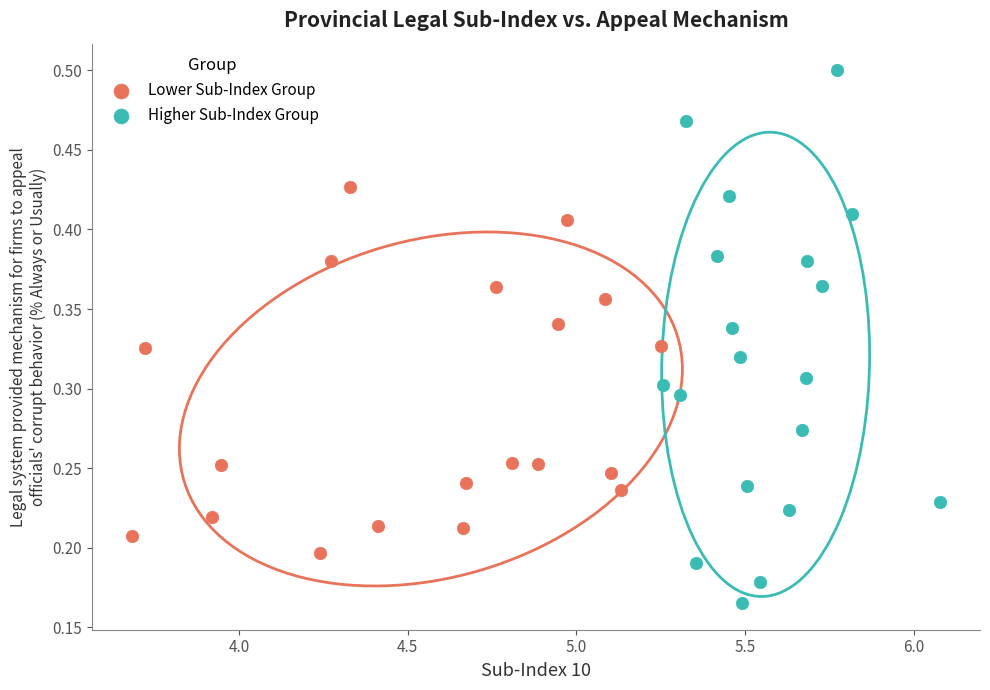

Which series contains the lowest Y value?

Higher Sub-Index Group